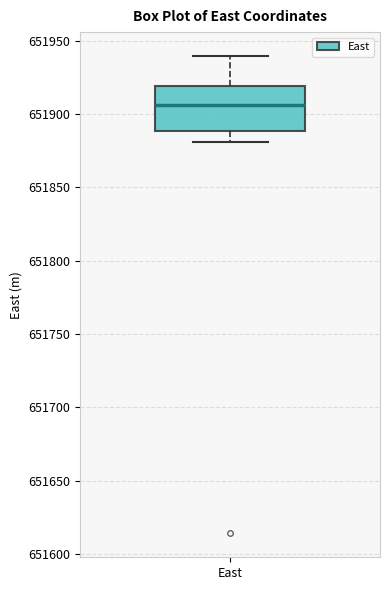

Read this box plot against the y-axis: the position of the median line, the range covered by the box, and the ends of both whiskers. The values are not printed on the chart, so give them approximately, as read against the axis.

median 651905, box 651890 to 651920, whiskers 651880 to 651940